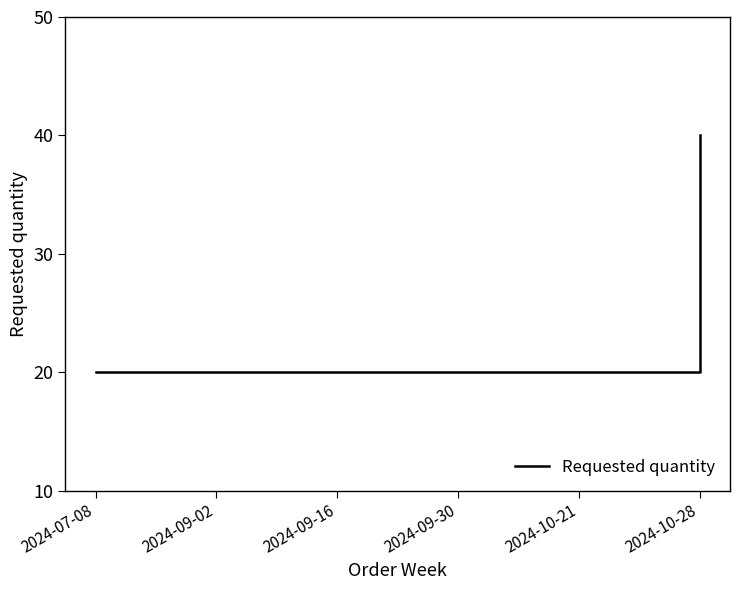

Does the chart display data point markers on the line(s)?

No